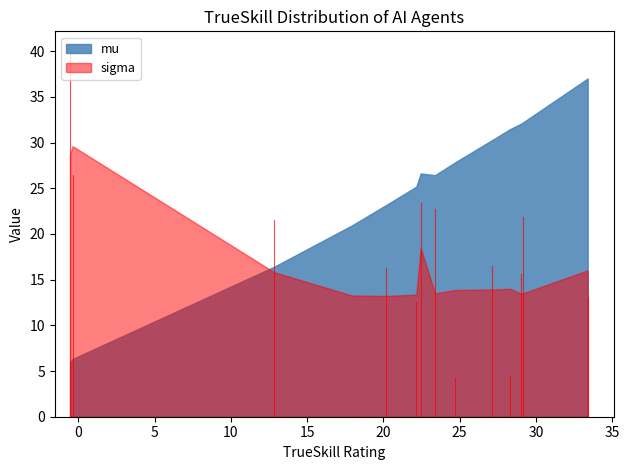

Which series has the largest total across all categories?

mu